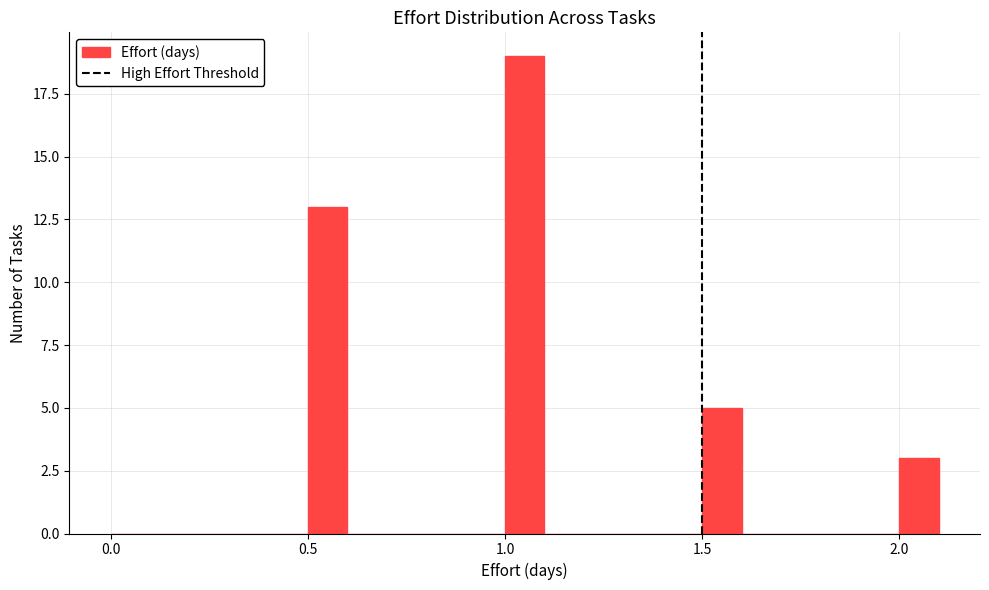

Read against the x-axis, roughly where is the centre of the tallest bar?

1.05